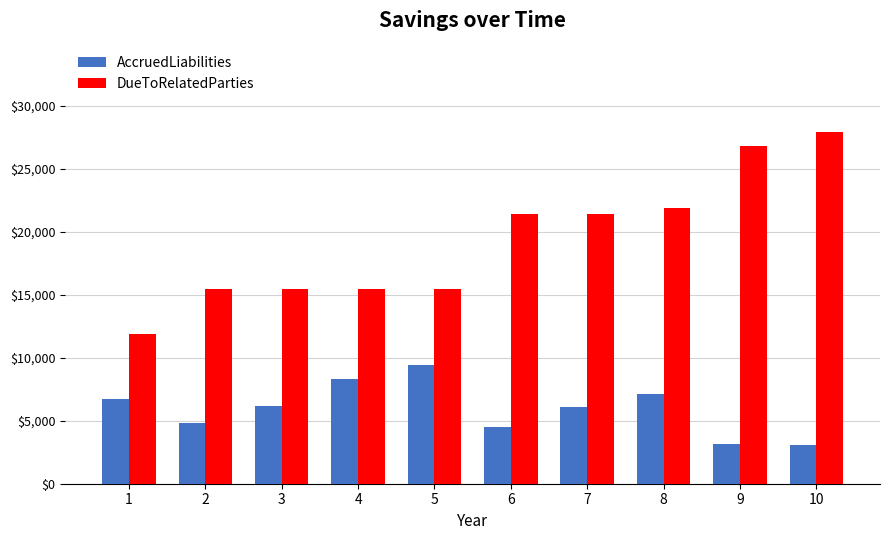

True or false: DueToRelatedParties has a value of 15483 at 3.

True